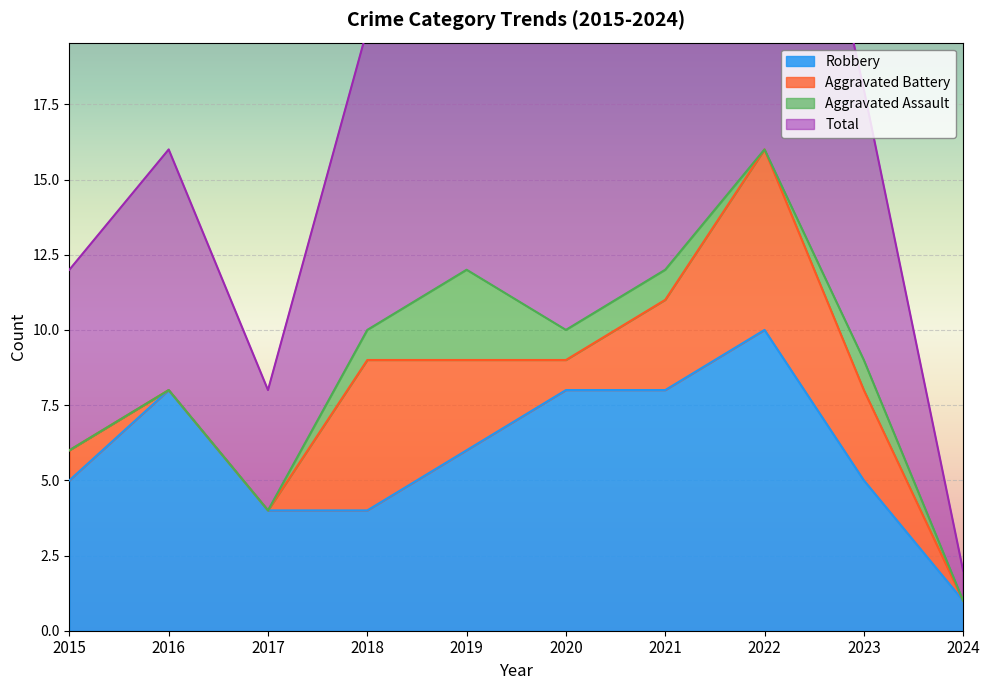

At which label is Total closest to 17?

2016